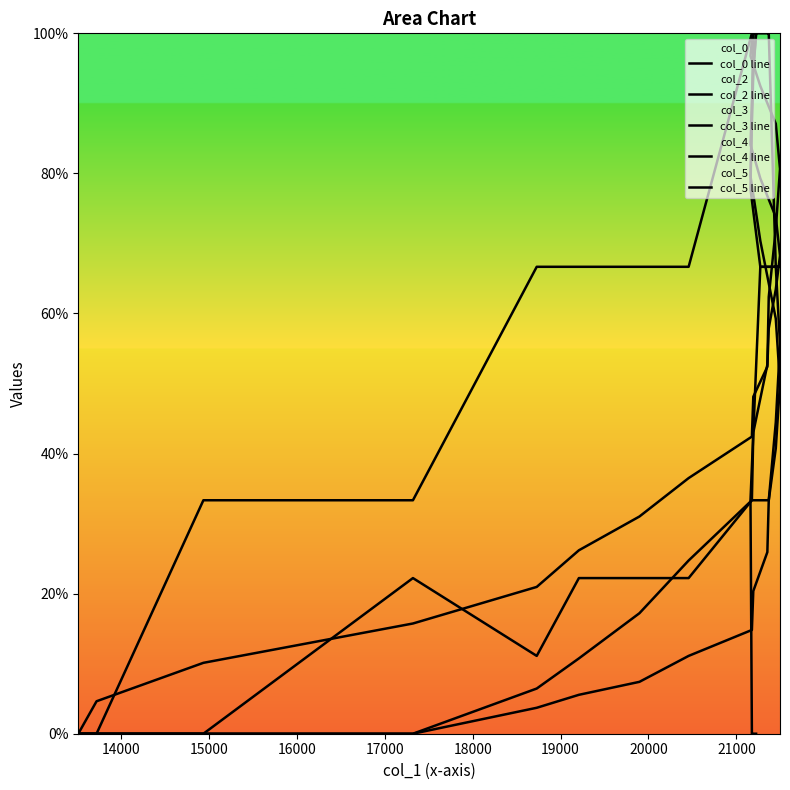

At how many categories does at least one series exceed 75?

11